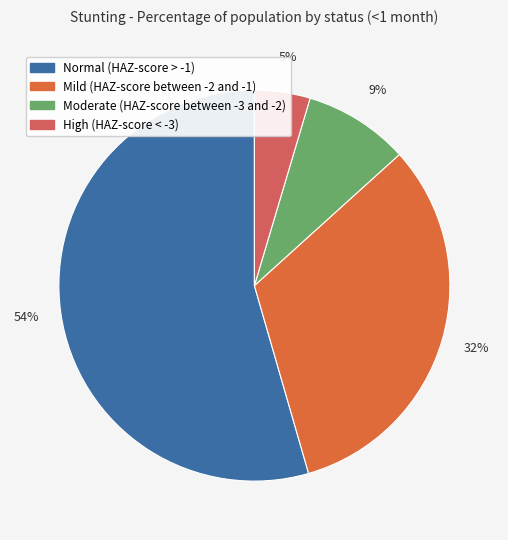

To the nearest percent, what portion does High (HAZ-score < -3) represent?

5%